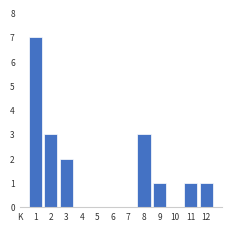

Reading left to right, extract all data points from this chart.

1=7	2=3	3=2	4=0	5=0	6=0	7=0	8=3	9=1	10=0	11=1	12=1